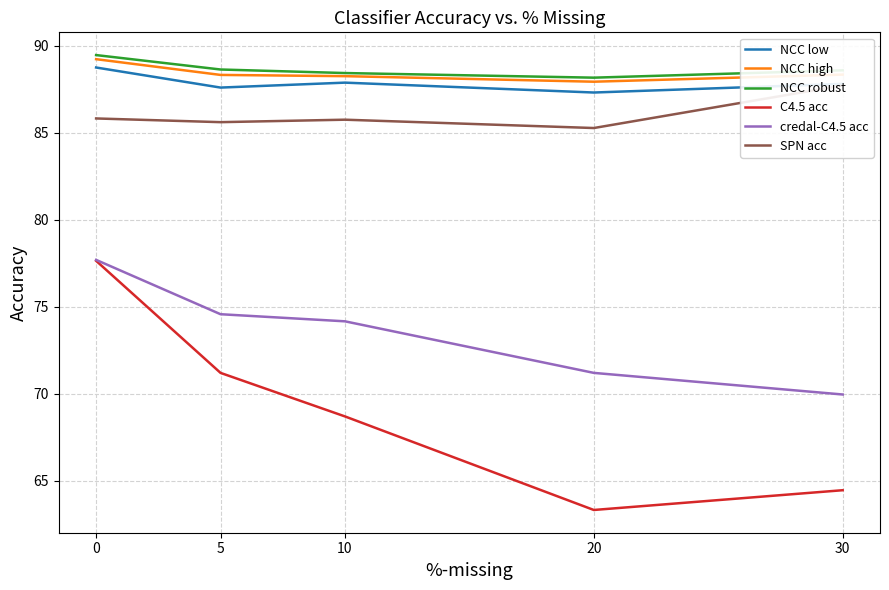

What value does the NCC low series have at 30?

87.8